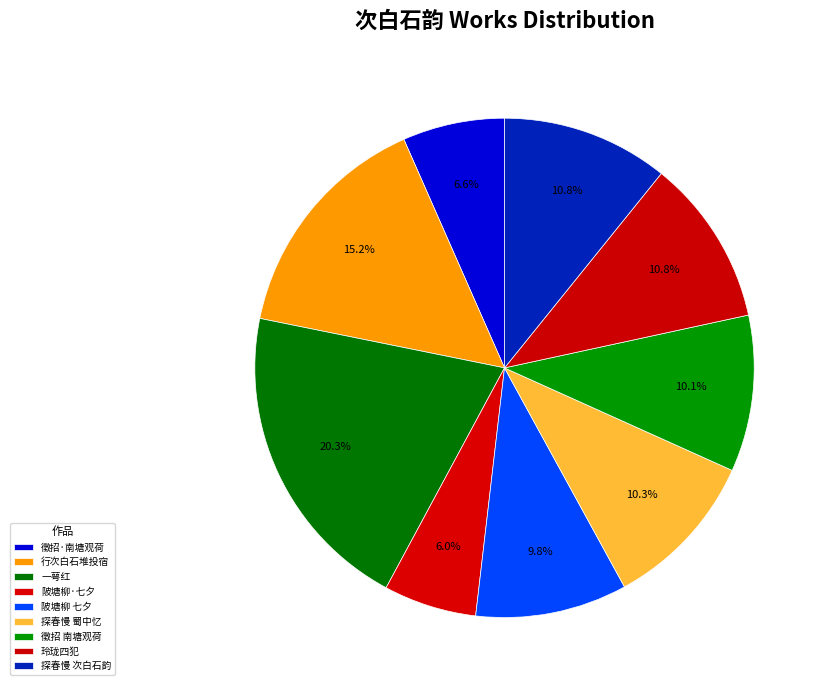

How many segments does this pie chart have?

9